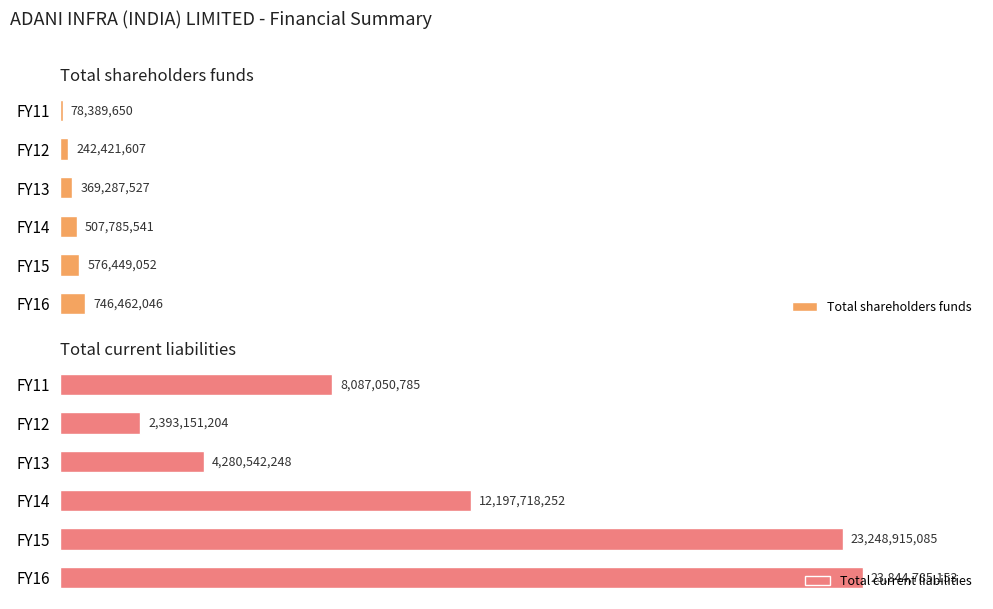

Rank the categories by Total current liabilities value from lowest to highest.

FY12, FY13, FY11, FY14, FY15, FY16